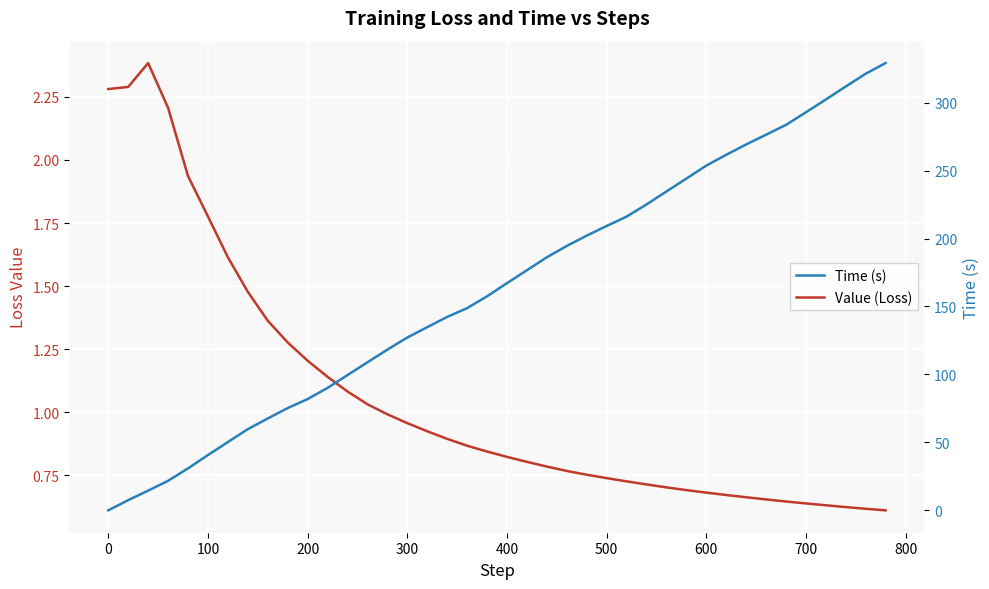

What are all the series names shown in the legend?

Value (Loss), Time (s)